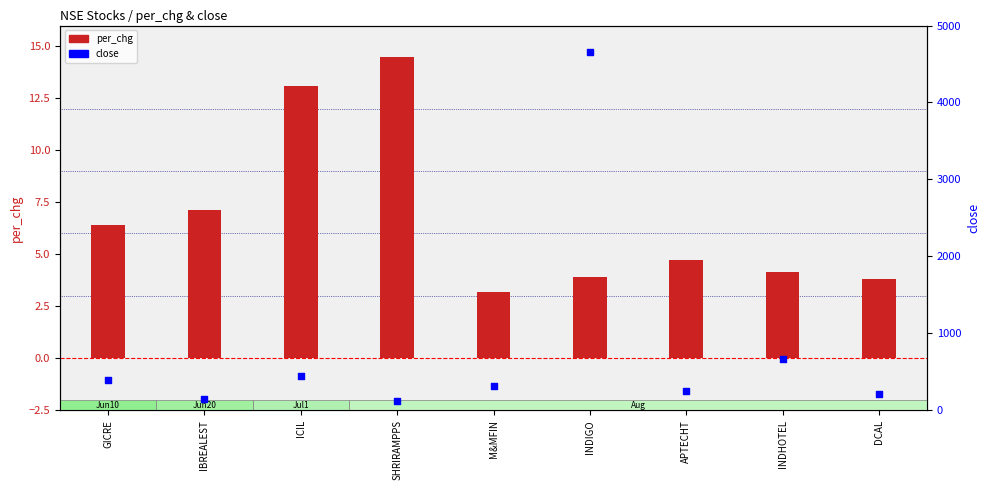

At which category is the sum across all series the highest?

INDIGO